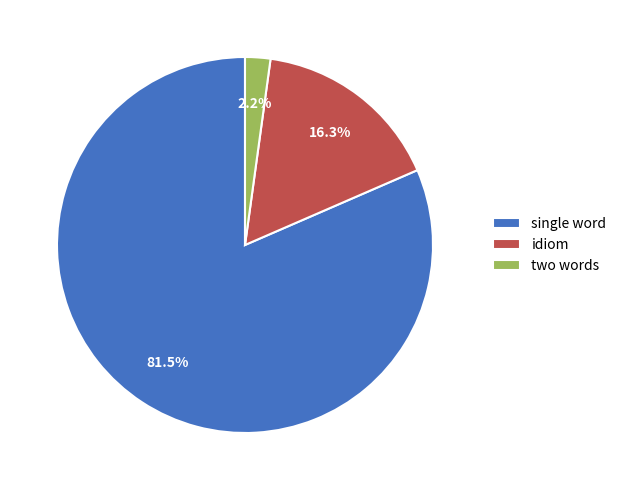

Which category has the smallest portion of the pie?

two words